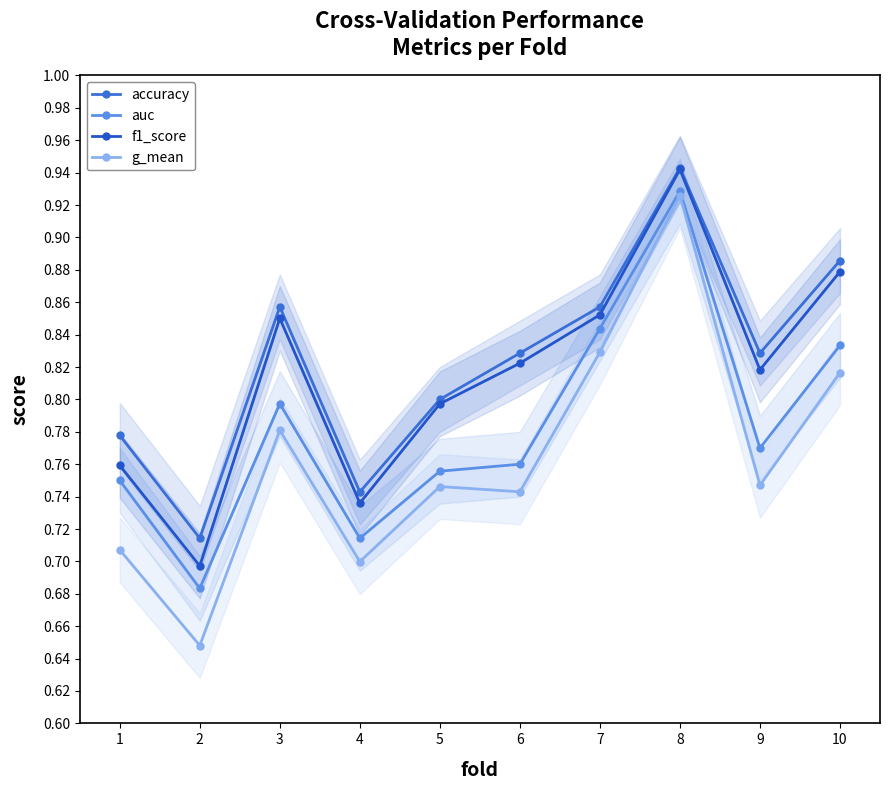

List the labels in order of auc value, smallest first.

2, 4, 1, 5, 6, 9, 3, 10, 7, 8